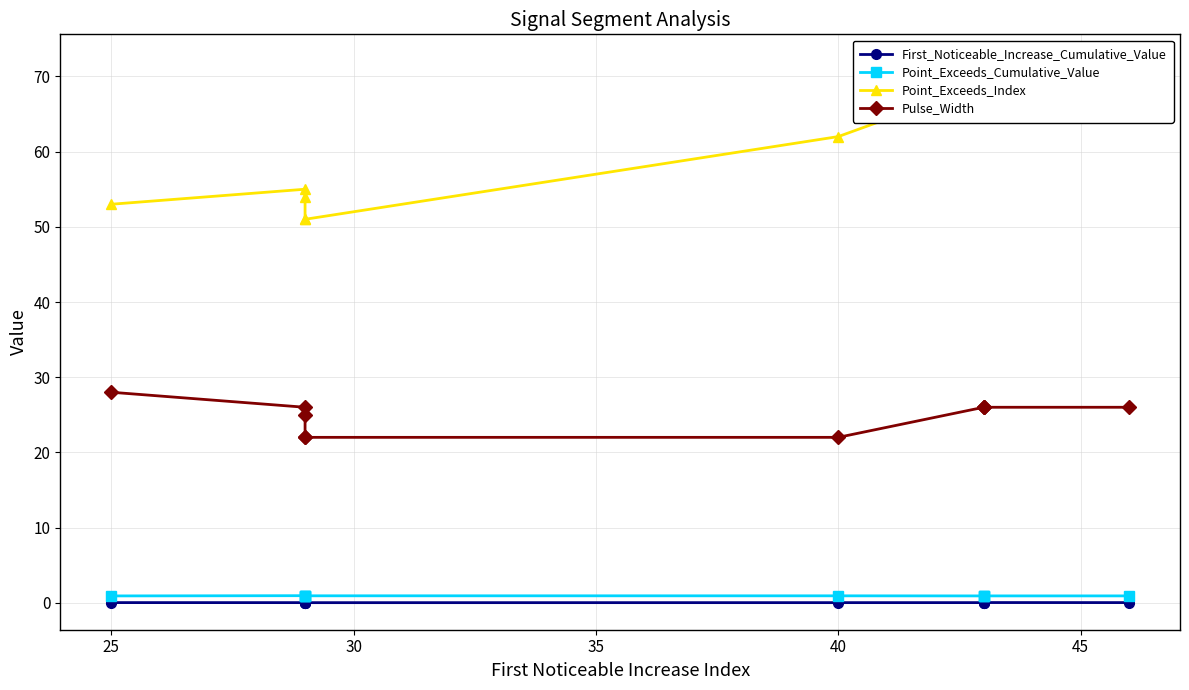

What are all the series names shown in the legend?

First_Noticeable_Increase_Cumulative_Value, Point_Exceeds_Cumulative_Value, Point_Exceeds_Index, Pulse_Width